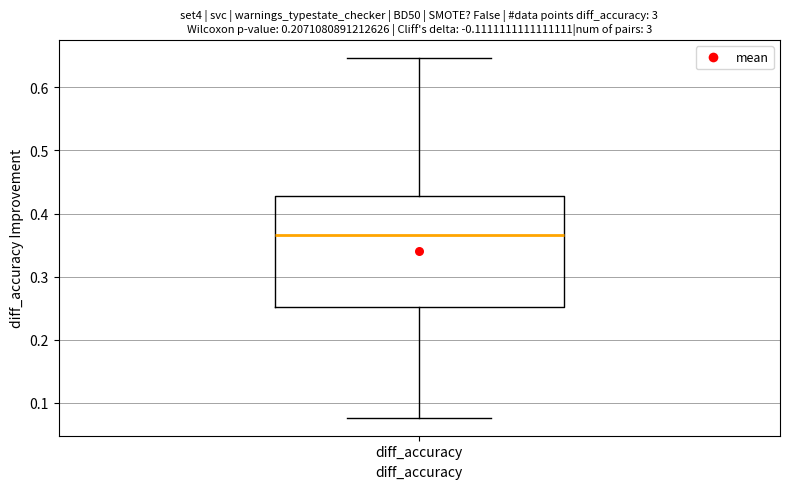

Where does the median line of the box for diff_accuracy sit on the y-axis? The values are not printed on the chart, so give them approximately, as read against the axis.

0.37